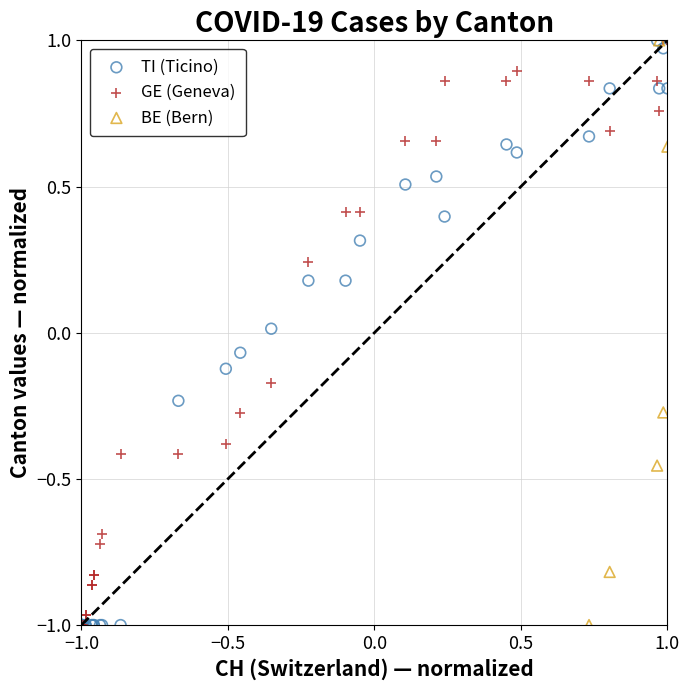

What are all the series names shown in the legend?

TI (Ticino), GE (Geneva), BE (Bern)